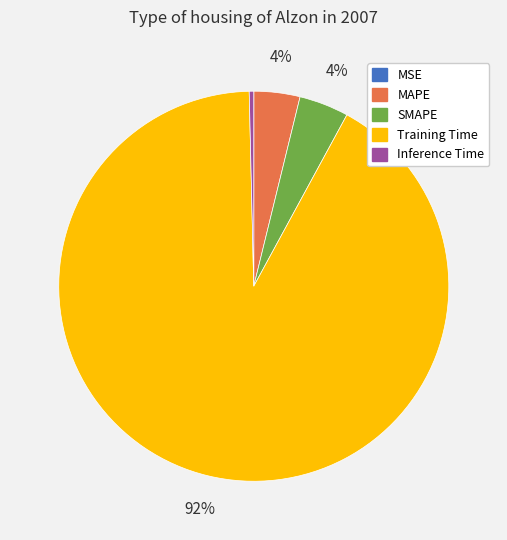

True or false: Training Time accounts for 99% of the total.

False